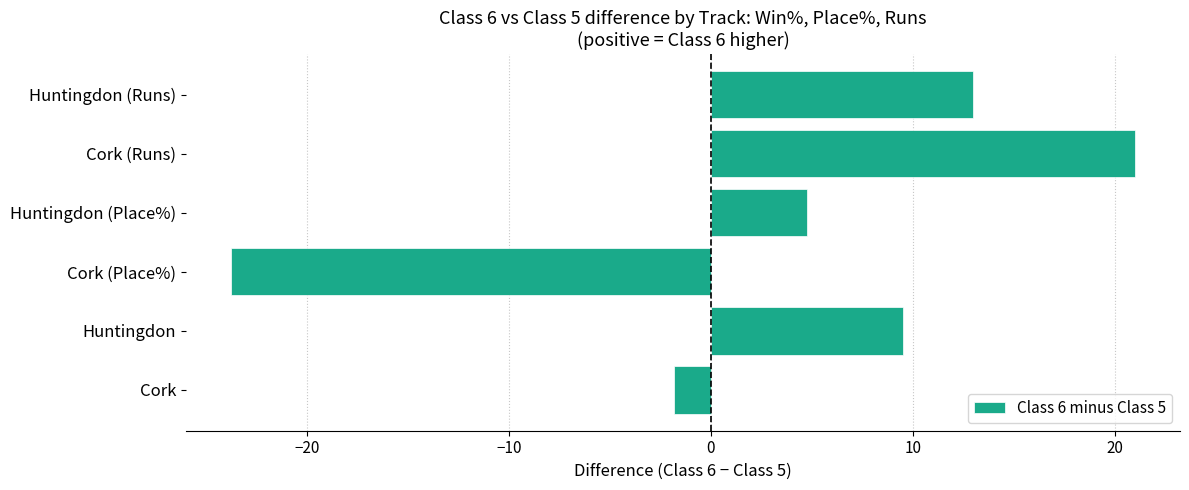

Which label corresponds to the smallest value in the chart?

Cork (Place%)